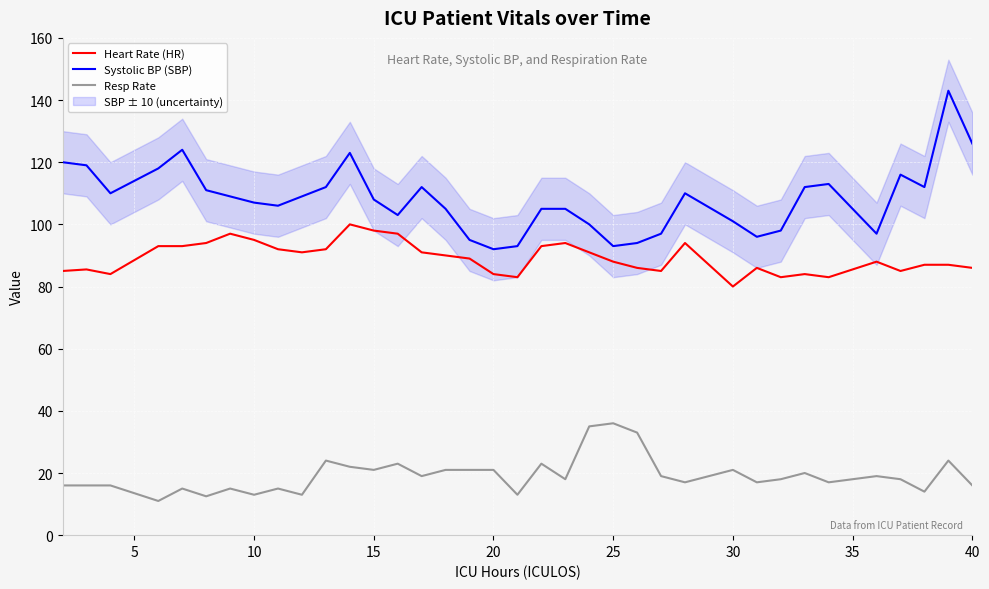

What is the lowest value of the Resp Rate series?

11.0